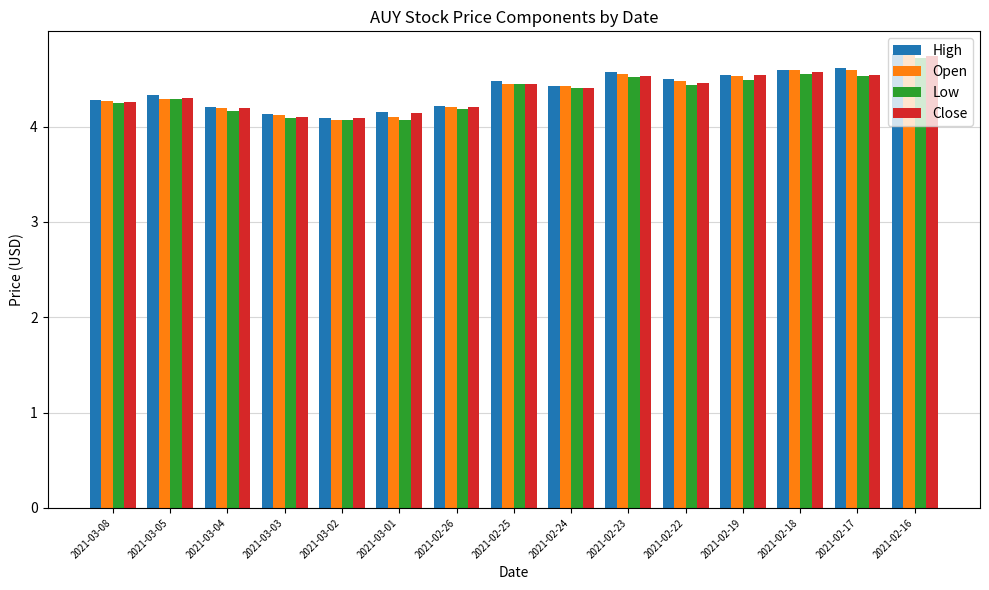

Count the Close values in the range 4 to 5.

15